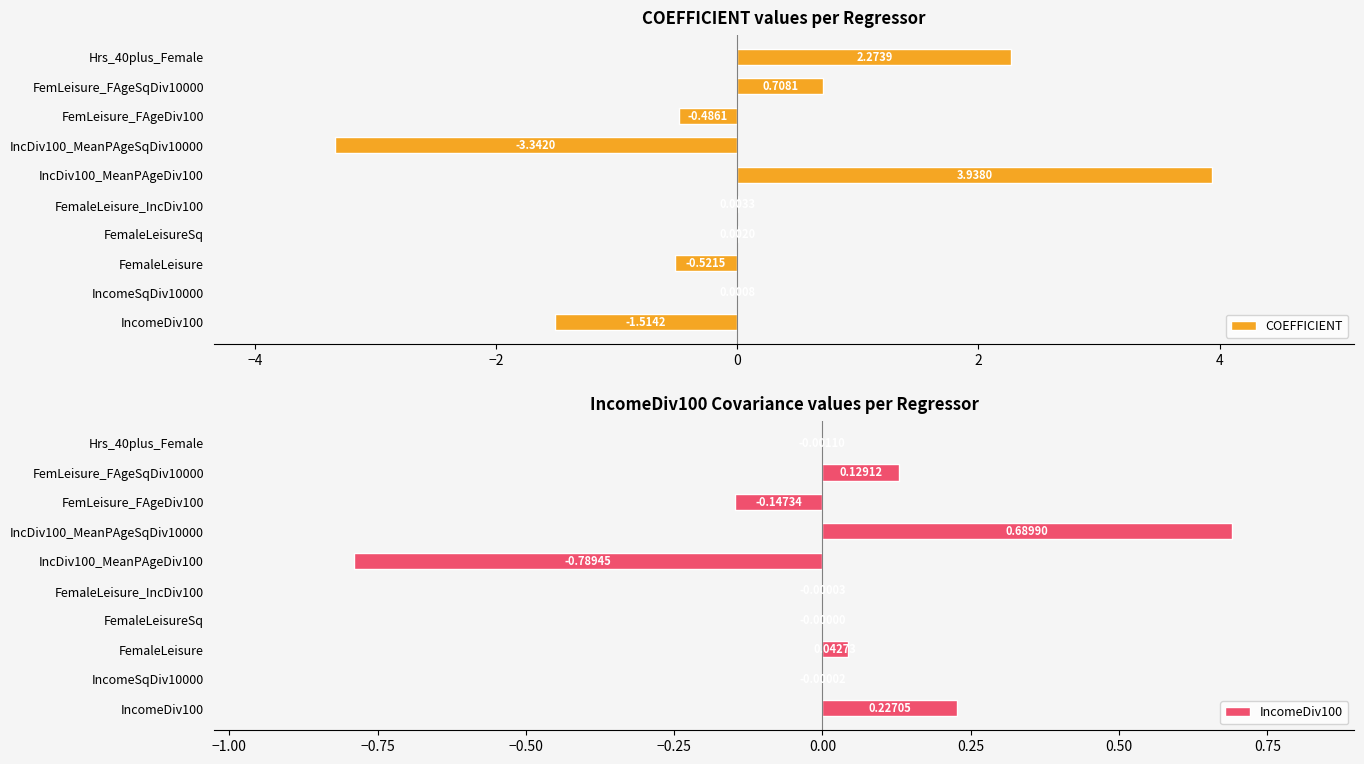

Reading right to left, extract all data points from this chart.

COEFFICIENT: 2.3	0.7	-0.5	-3.3	3.9	0.0	0.0	-0.5	0.0	-1.5
IncomeDiv100: -0.0	0.1	-0.1	0.7	-0.8	-0.0	-0.0	0.0	-0.0	0.2